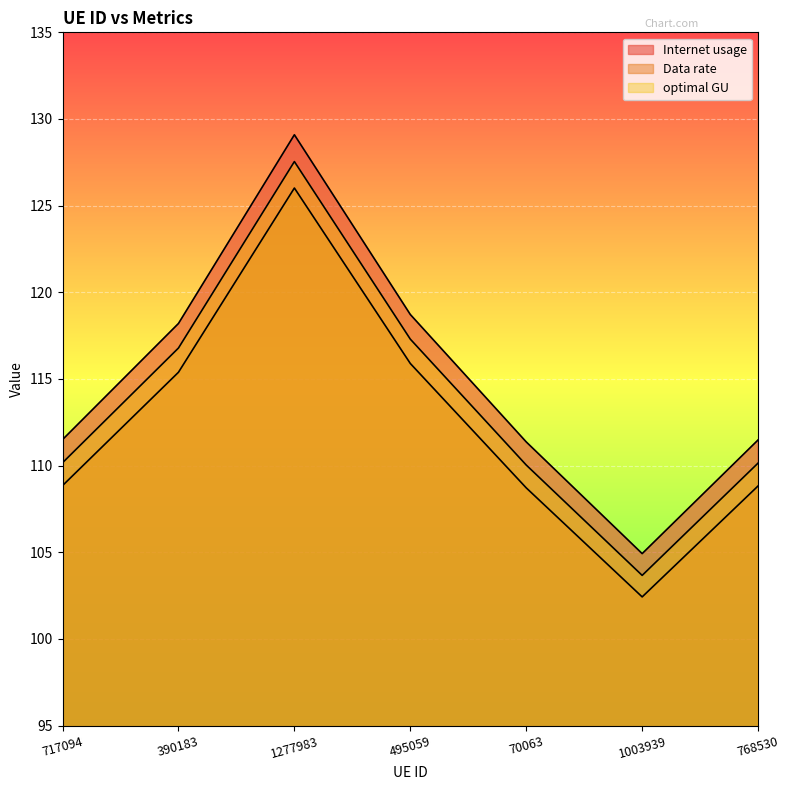

Between 495059 and 1003939, which series saw the biggest shift?

Data rate